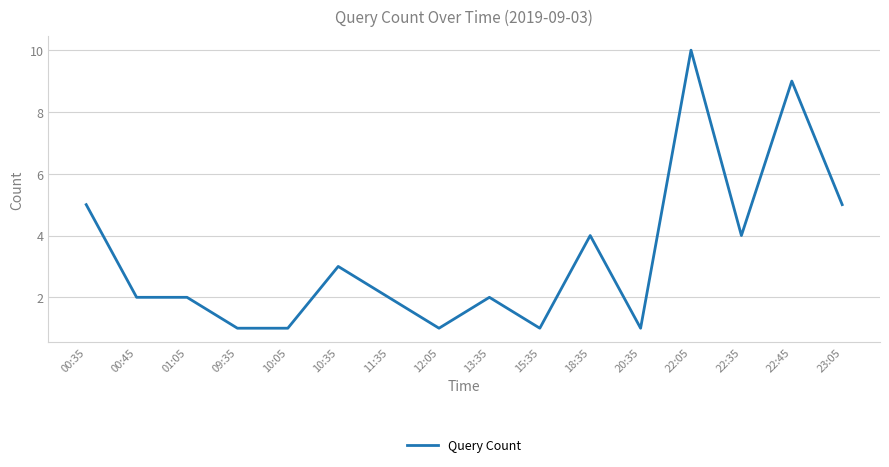

What position from the right is 20:35?

5